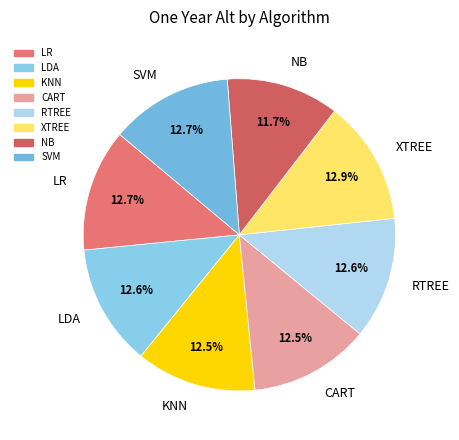

How many slices are in this pie chart?

8